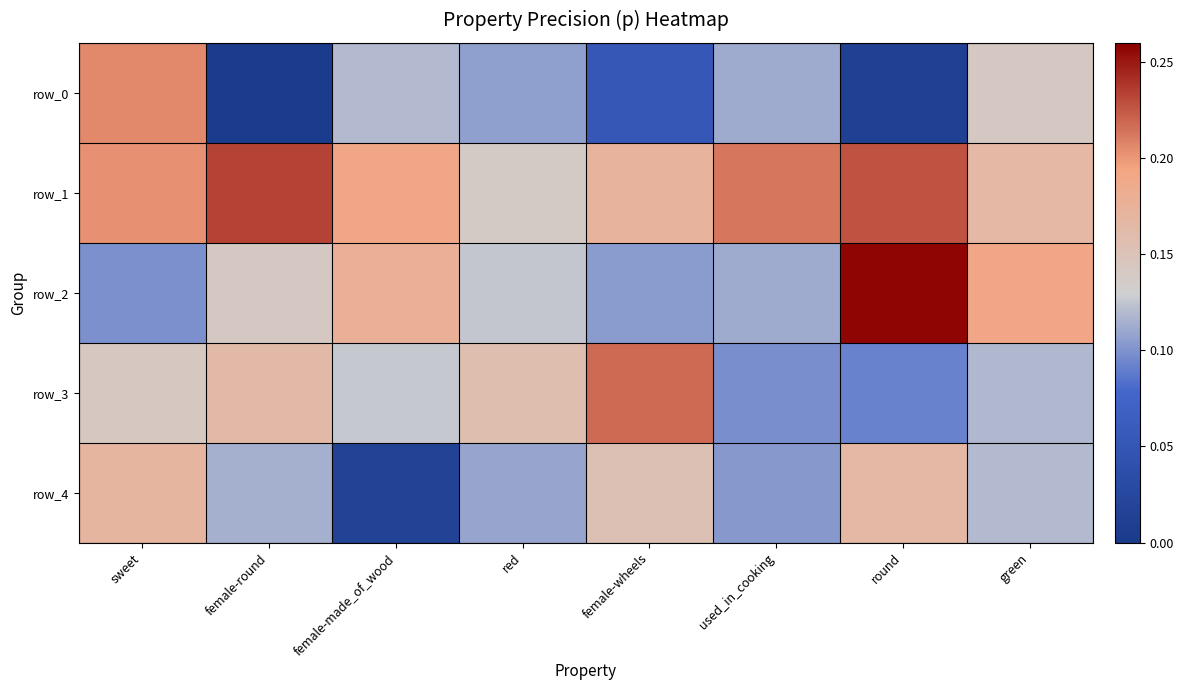

Which series has the largest range (max minus min)?

row_0